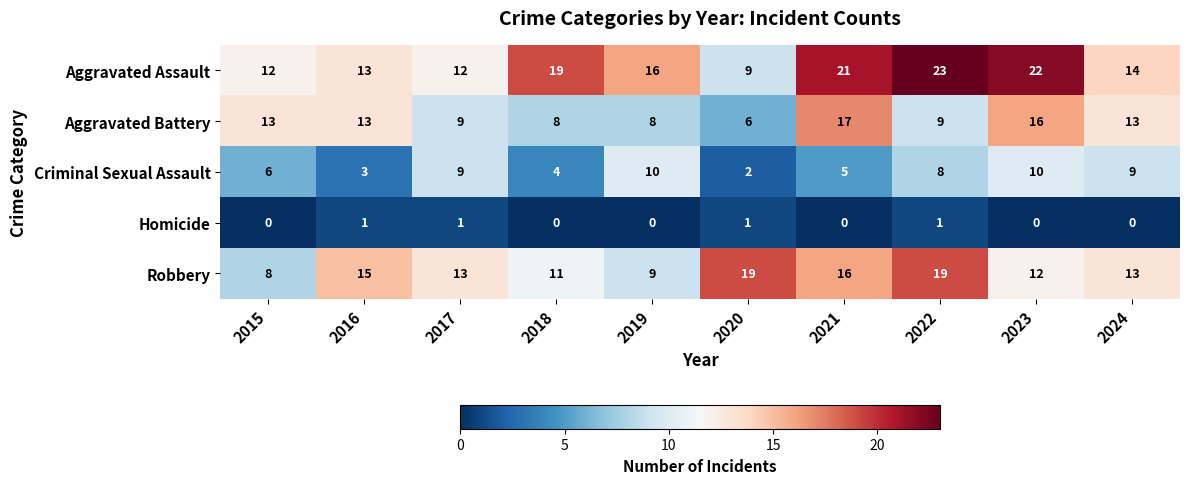

What is the difference between the second highest and second lowest values in the Criminal Sexual Assault series?

7